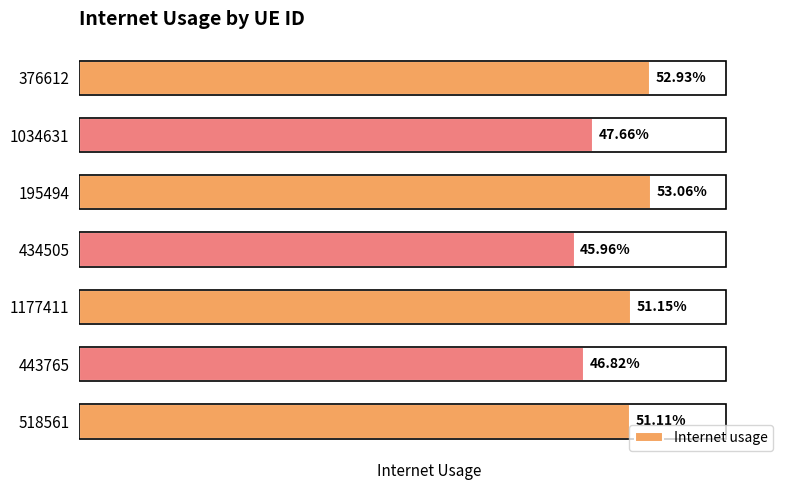

The chart shows a value of 0.6 at 443765. True or false?

False